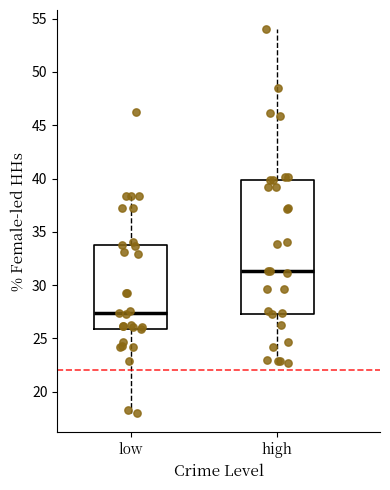

Reading left to right, transcribe this box plot: for each box, give where its median line is, the range the box spans, and where its two whiskers end, as read against the y-axis. The values are not printed on the chart, so give them approximately, as read against the axis.

low: median 27.5, box 26.0 to 34.0, whiskers 18.0 to 38.5
high: median 31.5, box 27.5 to 40.0, whiskers 22.5 to 54.0